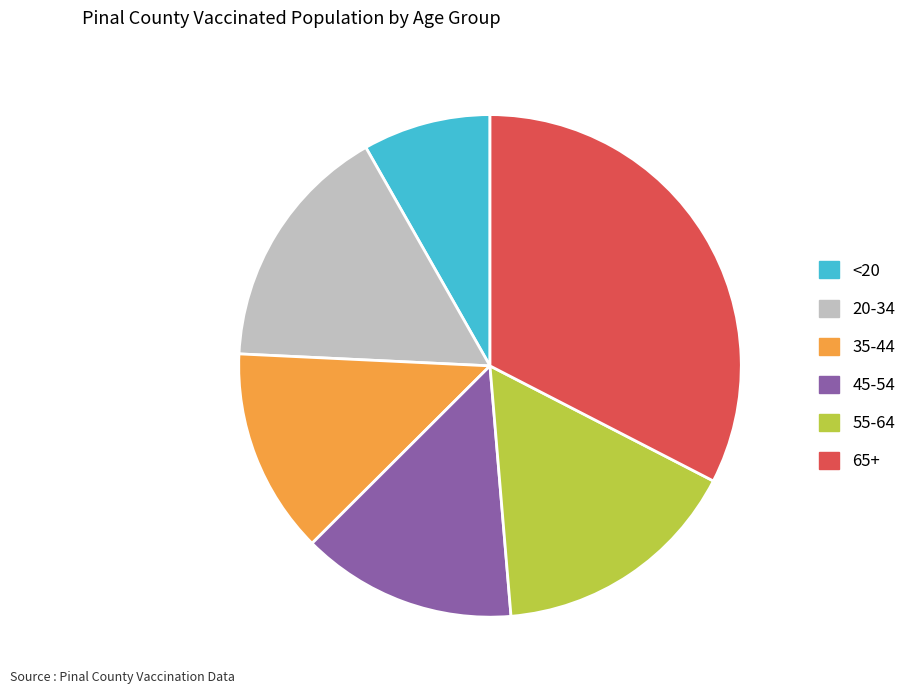

Which category has the biggest portion of the pie?

65+